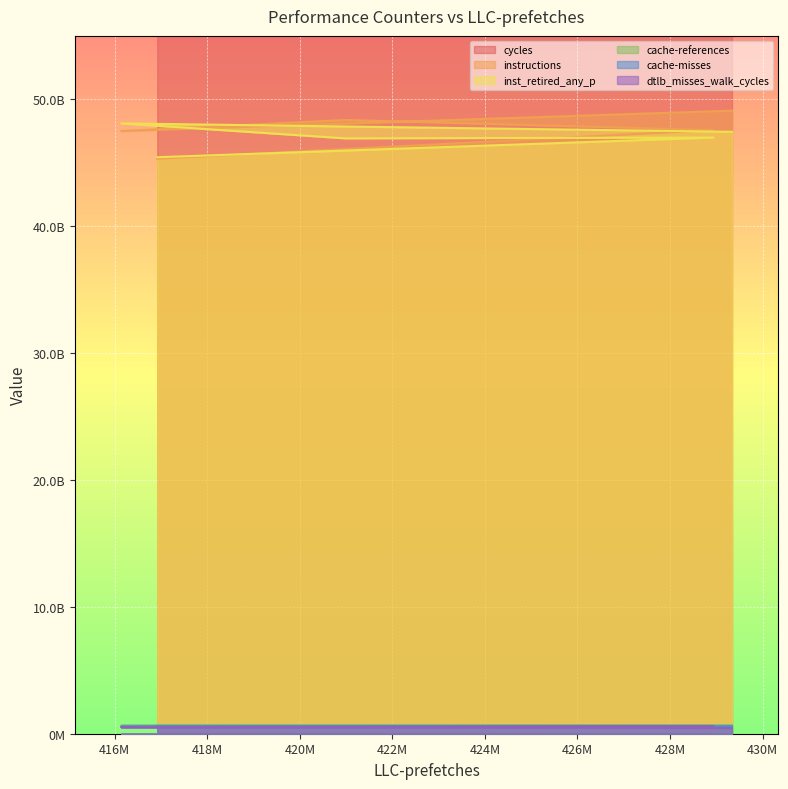

The value of inst_retired_any_p at 420985781 is 46931371628. True or false?

True